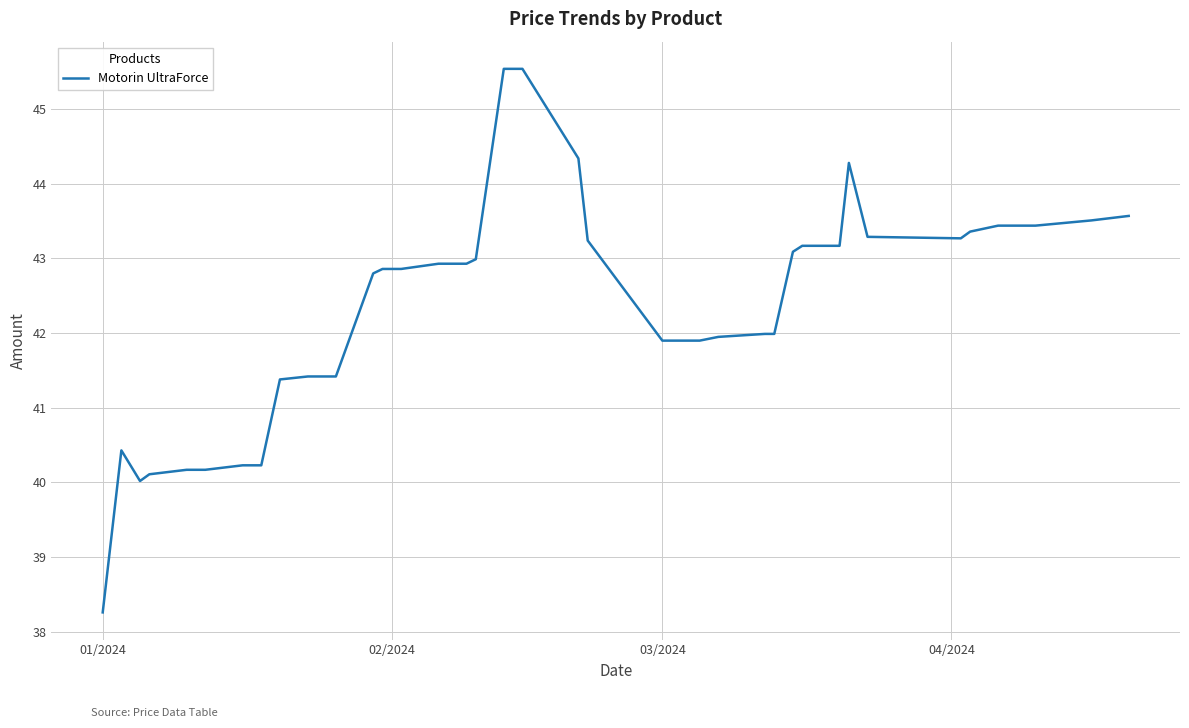

What is the minimum value shown in the chart?

38.3